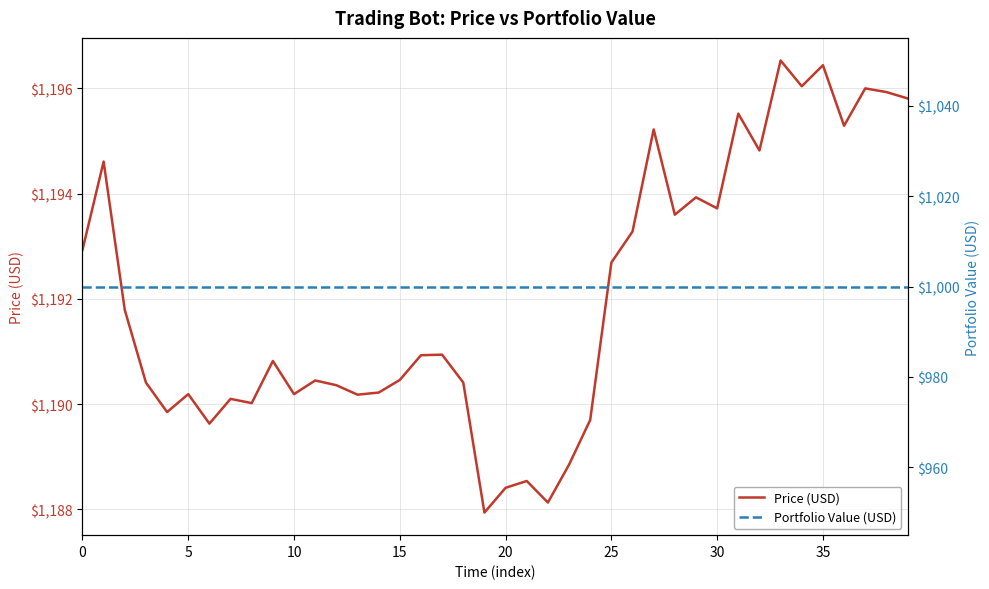

Which category has the highest value in the Price (USD) series?

33